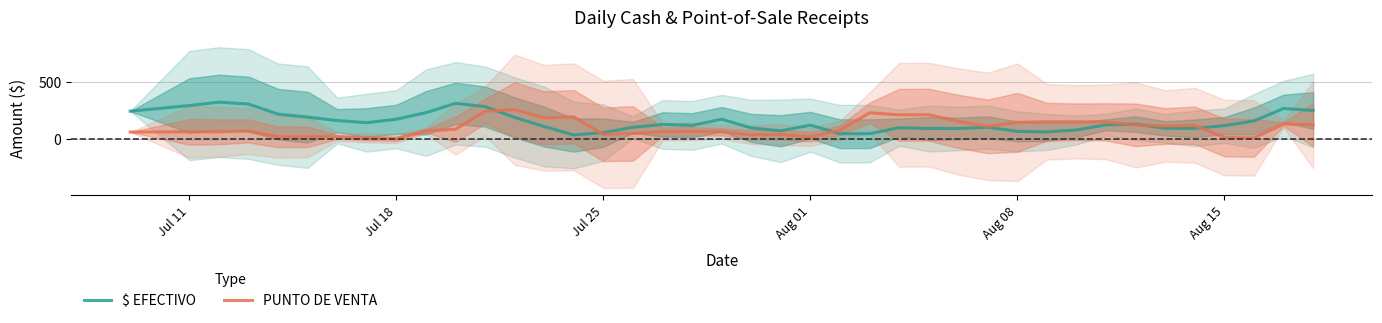

What is the value of the PUNTO DE VENTA point at the 10th from the left?

74.8